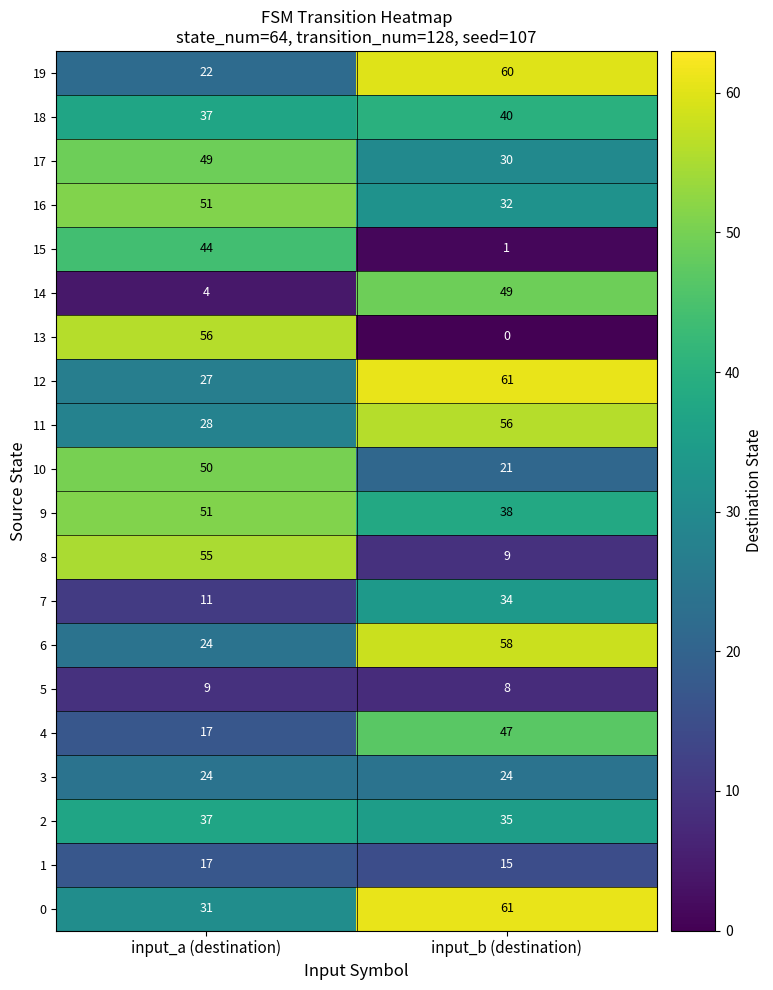

What is the average value of the 1 series?

16